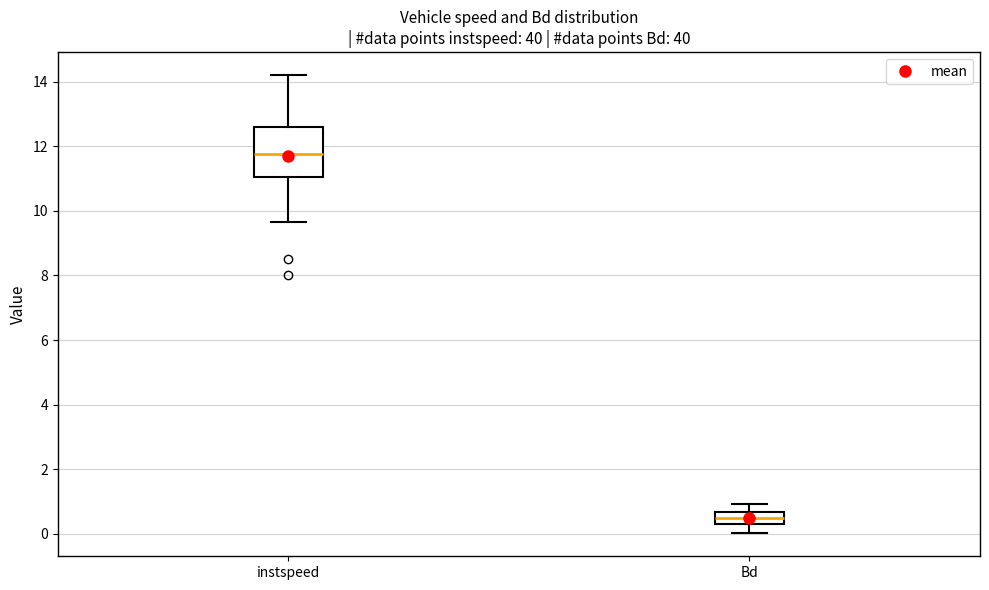

Where is the upper edge of the box for instspeed on the y-axis? The values are not printed on the chart, so give them approximately, as read against the axis.

12.6